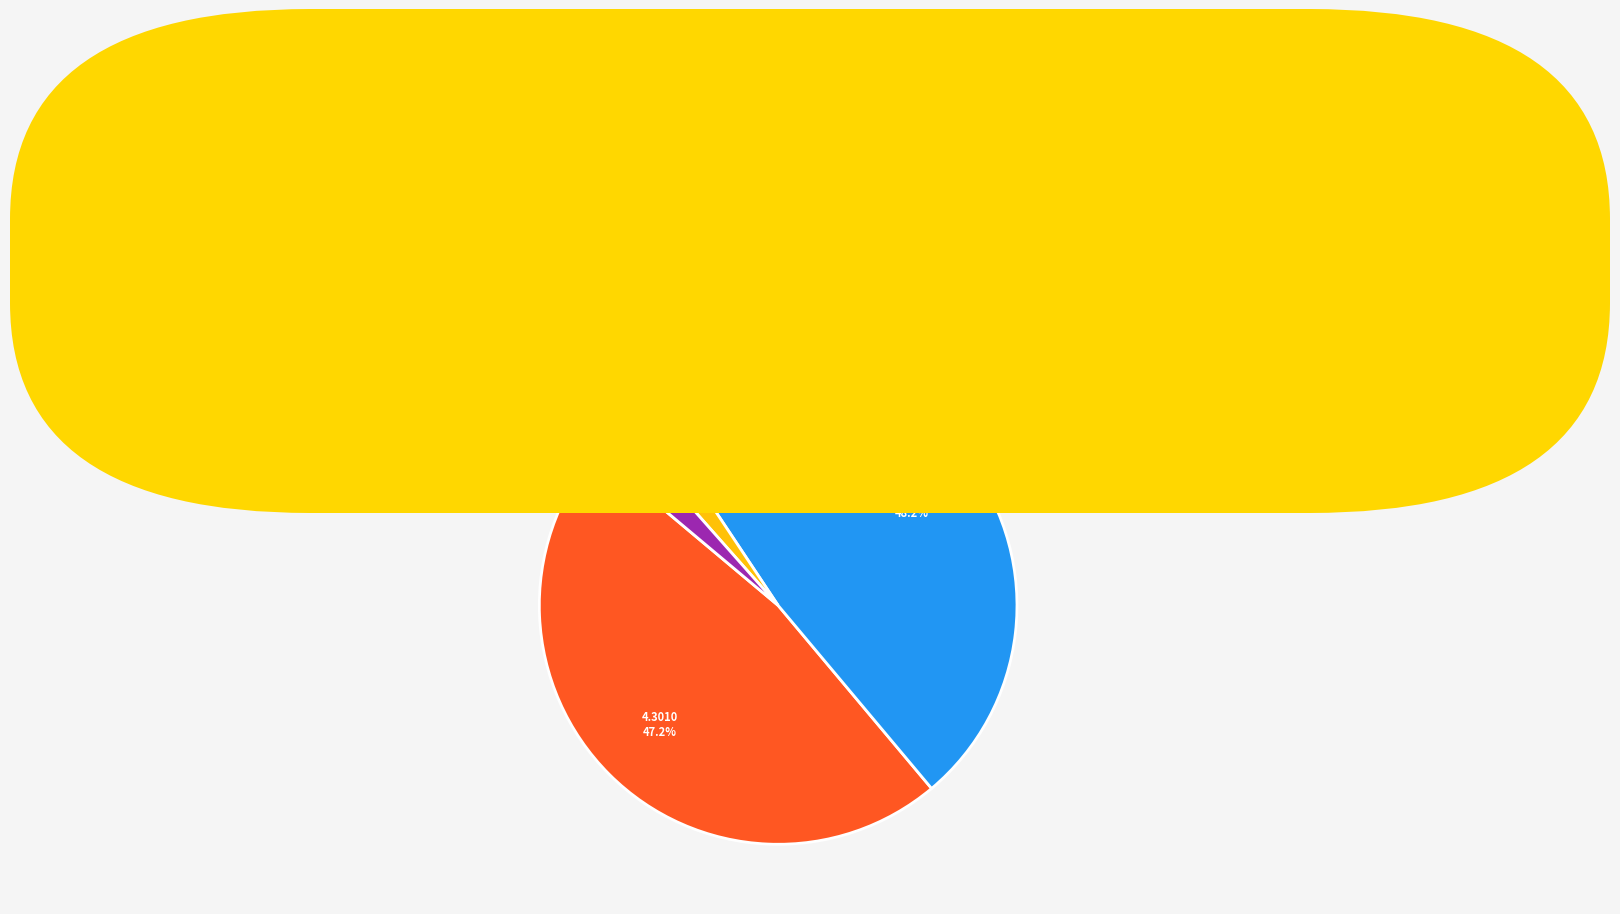

Combined, do Training Time and Inference Time account for over 50%?

No